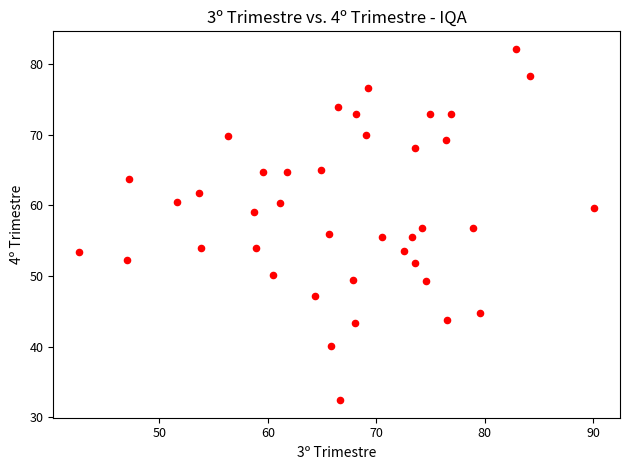

What is the range of X values (max minus min)?

47.5